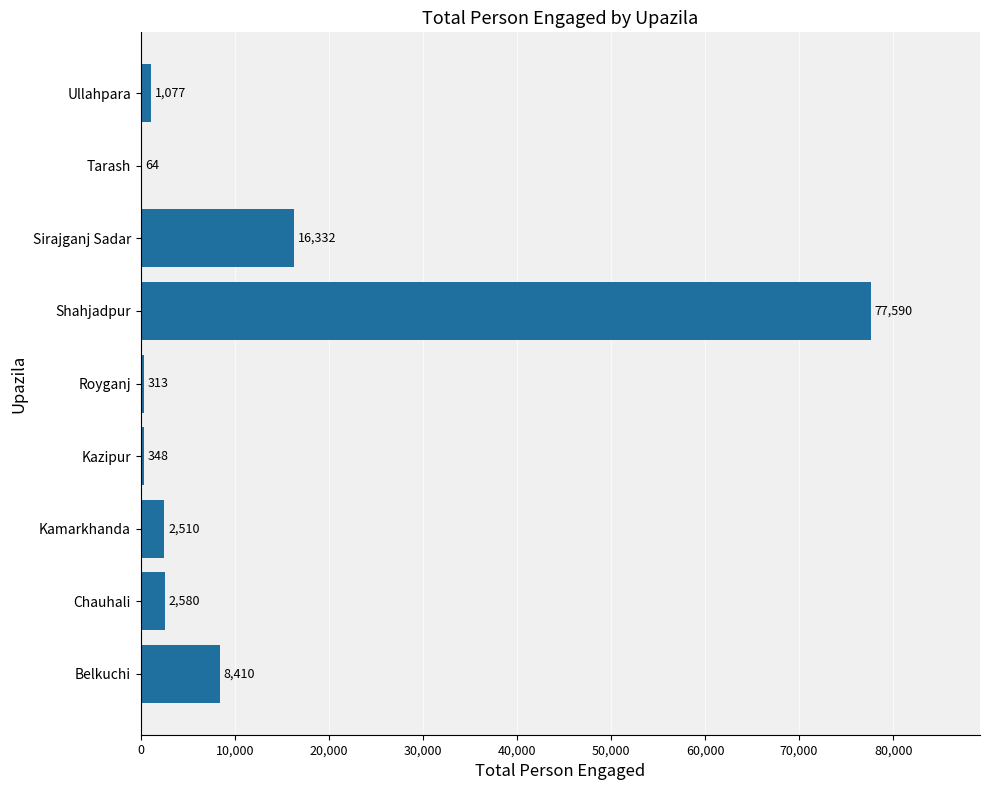

Between Tarash and Kamarkhanda, which is larger?

Kamarkhanda